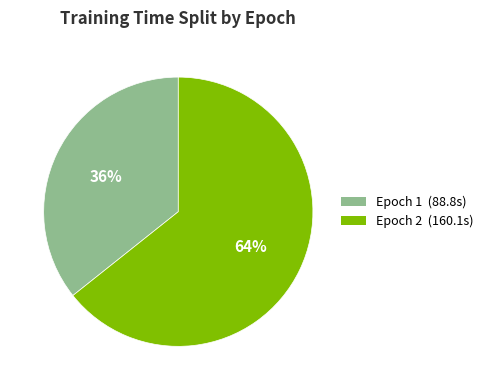

Combined, do Epoch 1 and Epoch 2 account for over 50%?

Yes